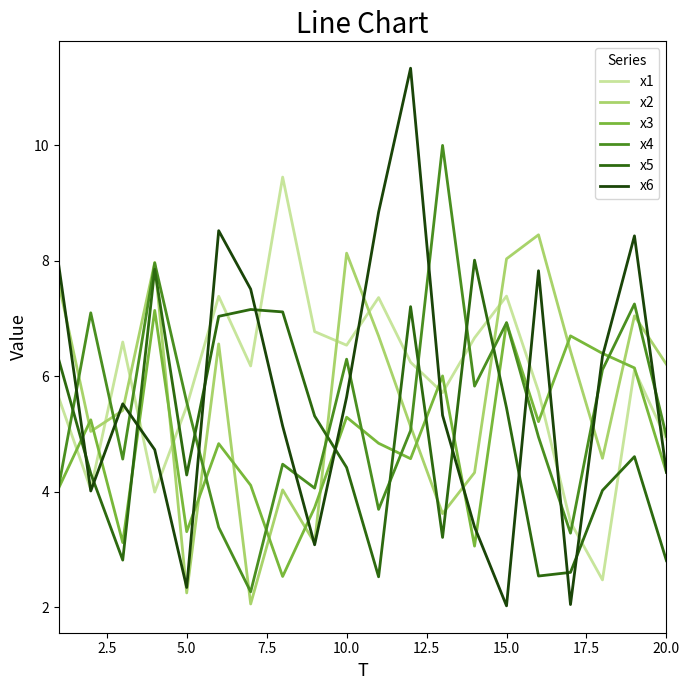

Which series ends up on top after the final intersection of x5 and x3?

x3